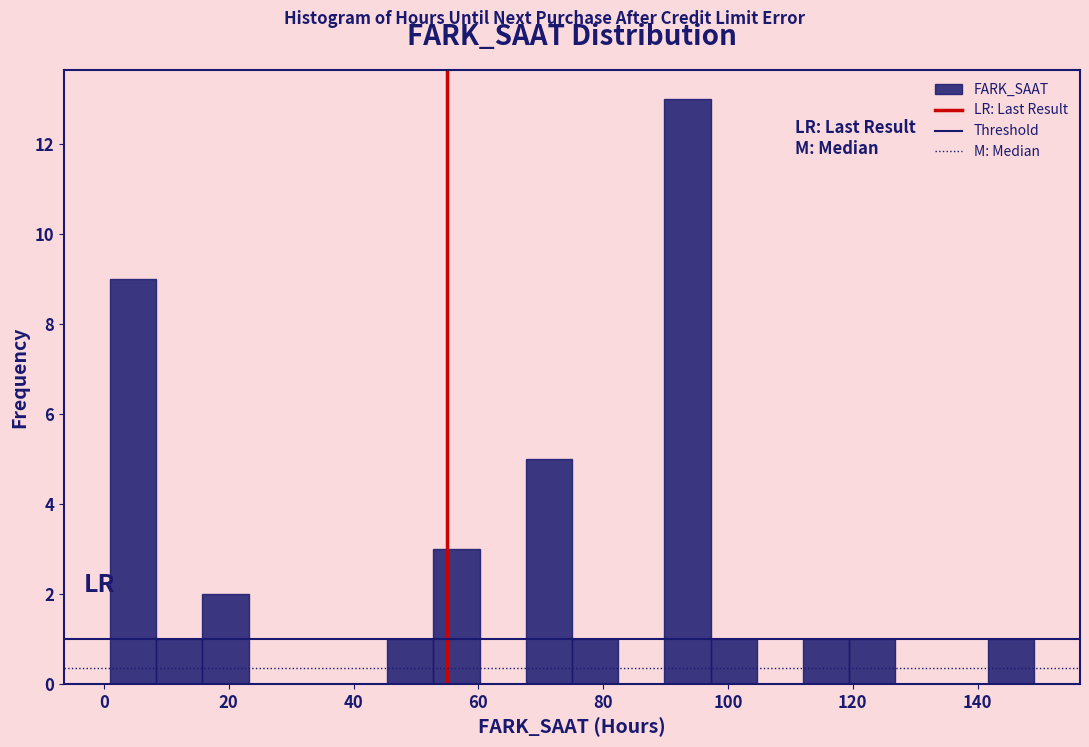

Read against the x-axis, roughly where is the centre of the tallest bar?

94